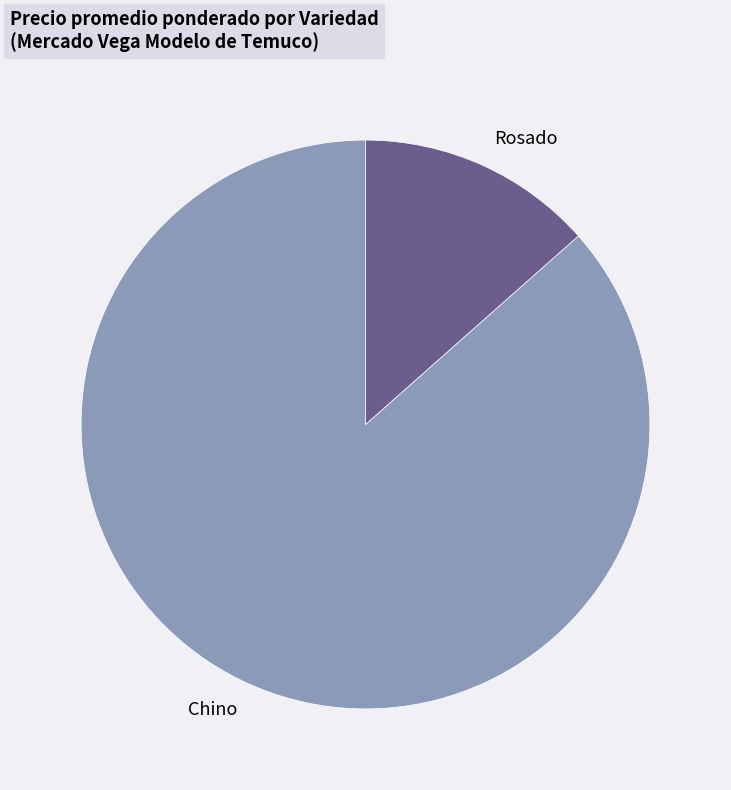

True or false: Chino accounts for 87% of the total.

True